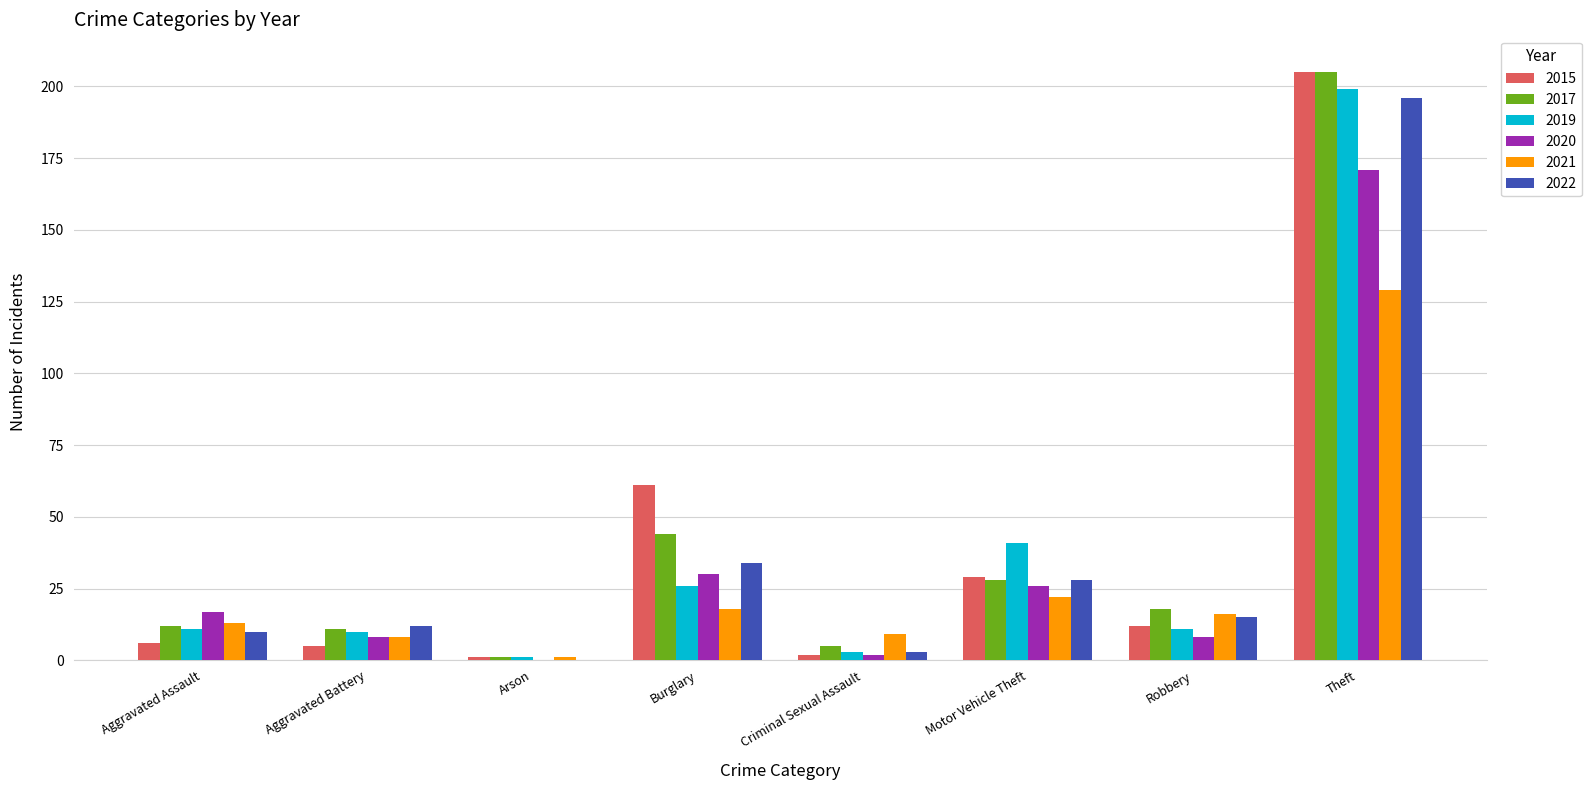

How many groups of bars are there?

8